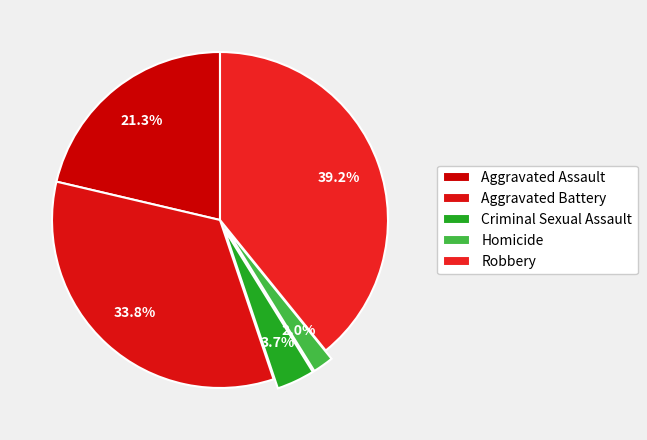

How many slices are in this pie chart?

5